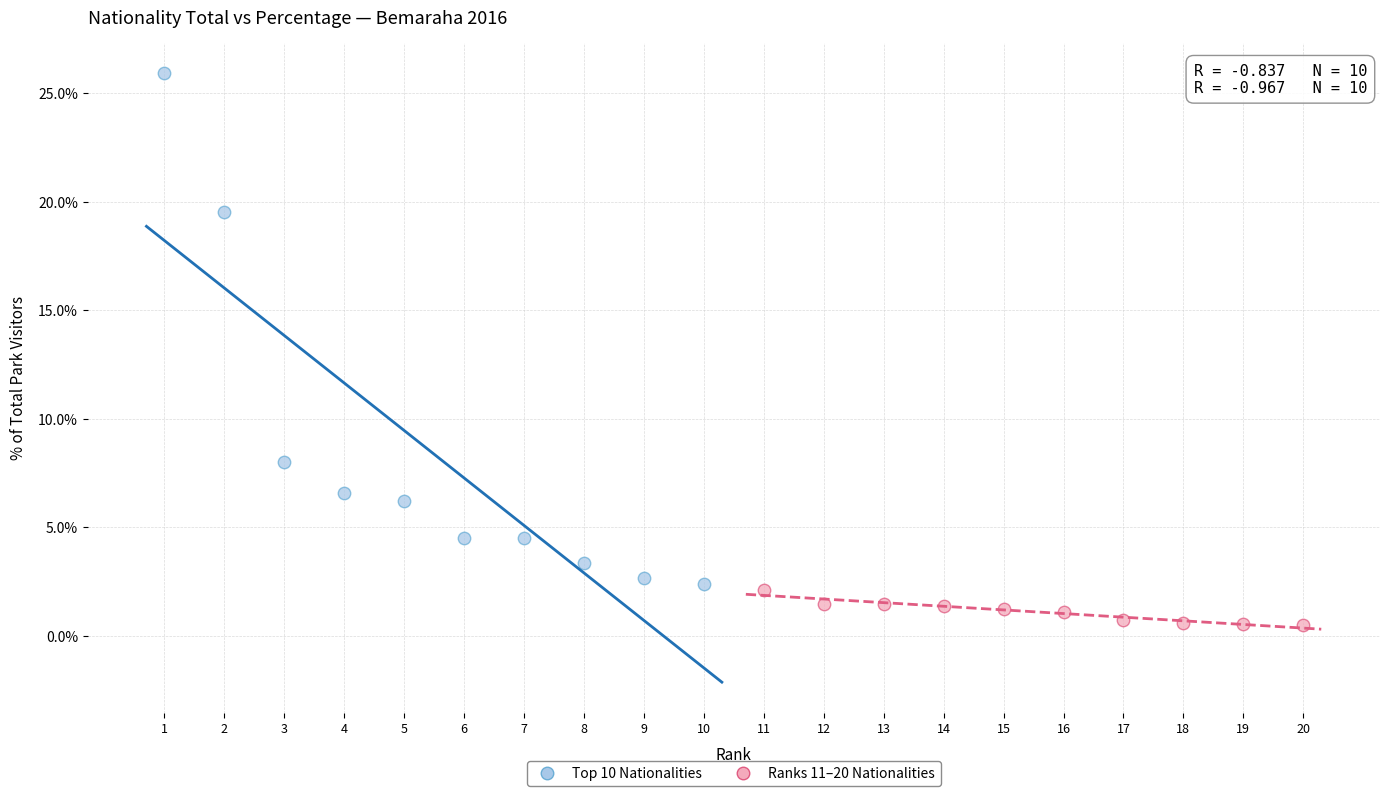

Which series contains the highest Y value?

Top 10 Nationalities